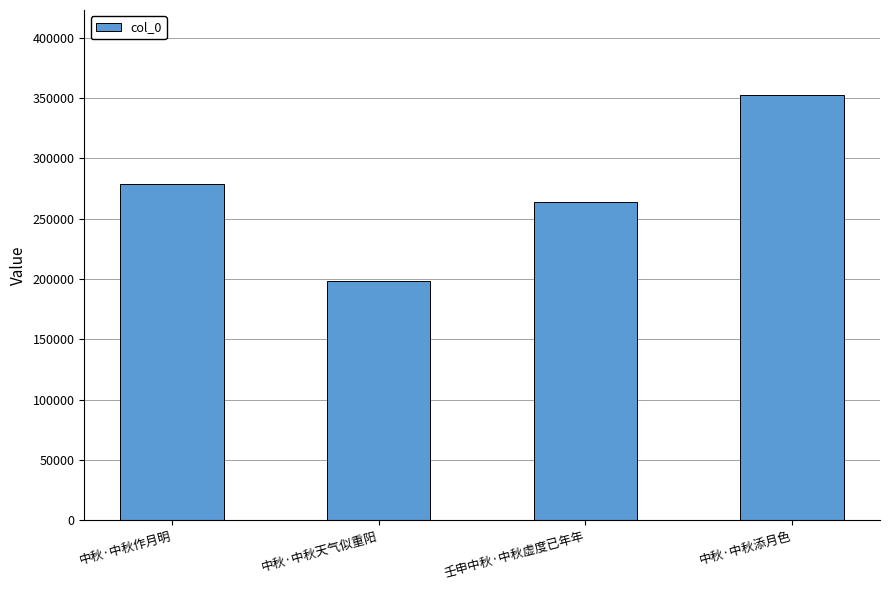

What position from the right is 中秋·中秋作月明?

4